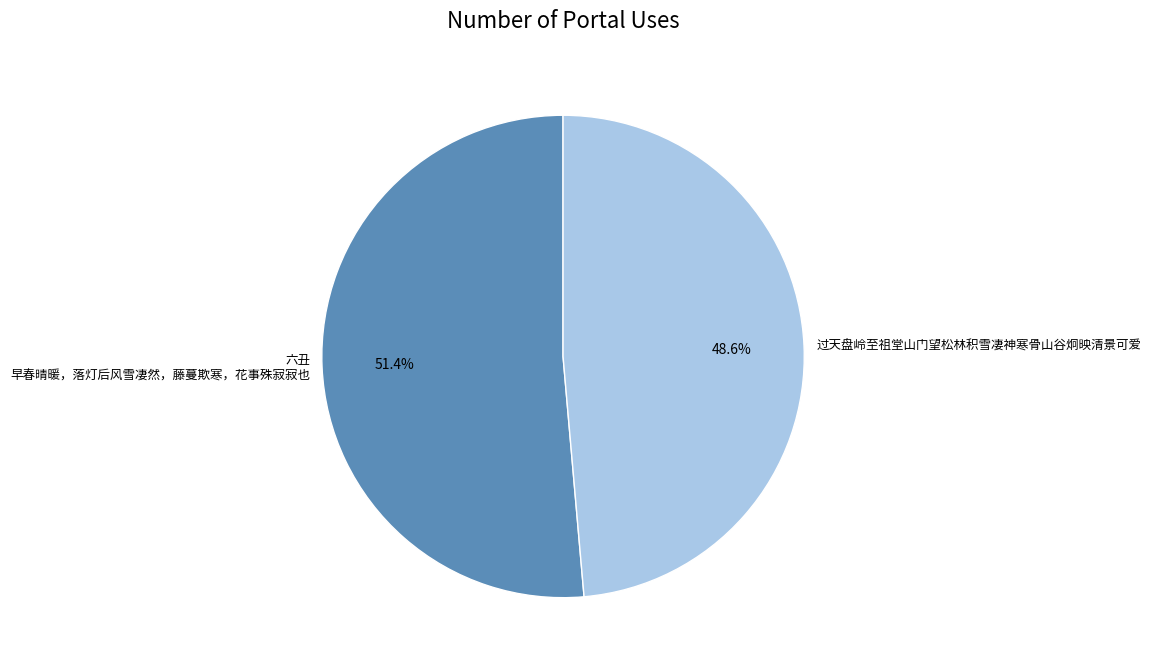

The 过天盘岭至祖堂山门望松林积雪凄神寒骨山谷炯映清景可爱 slice represents 49% of the pie. True or false?

True